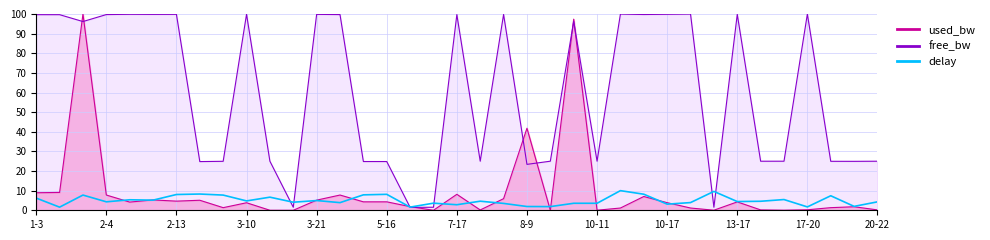

Read the value at 10-11.

3.6